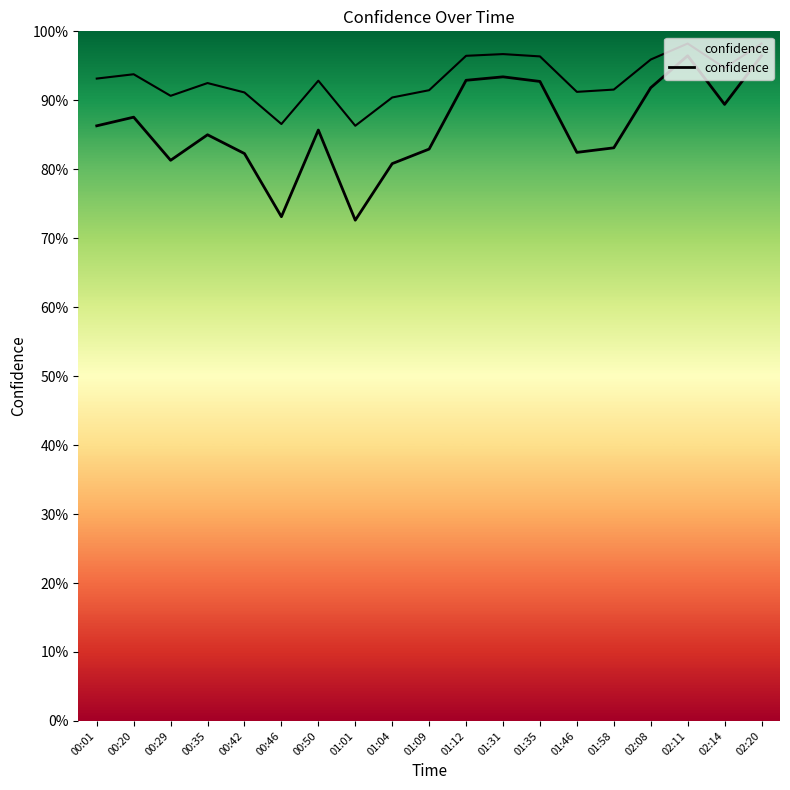

Rank the categories by value from lowest to highest.

01:01, 00:46, 01:04, 00:29, 00:42, 01:46, 01:09, 01:58, 00:35, 00:50, 00:01, 00:20, 02:14, 02:08, 01:35, 01:12, 01:31, 02:11, 02:20